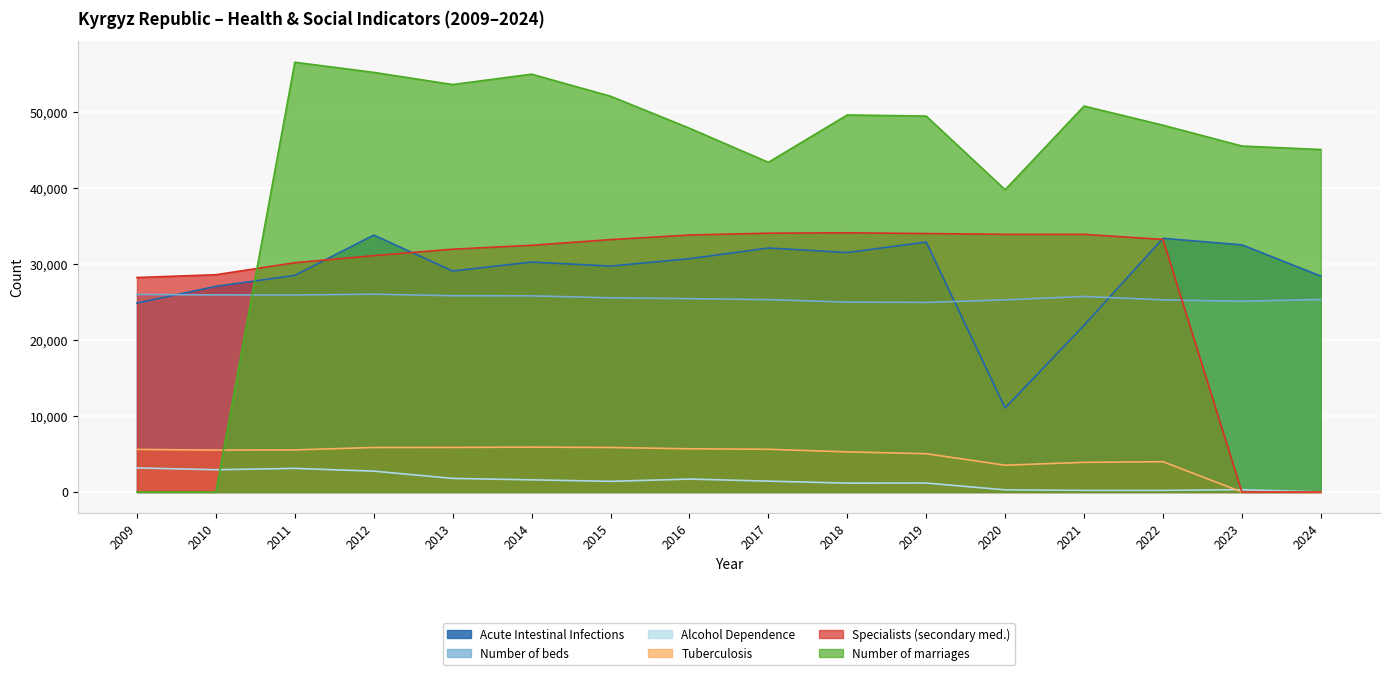

What is the value of the Tuberculosis point at the 10th from the left?

5274